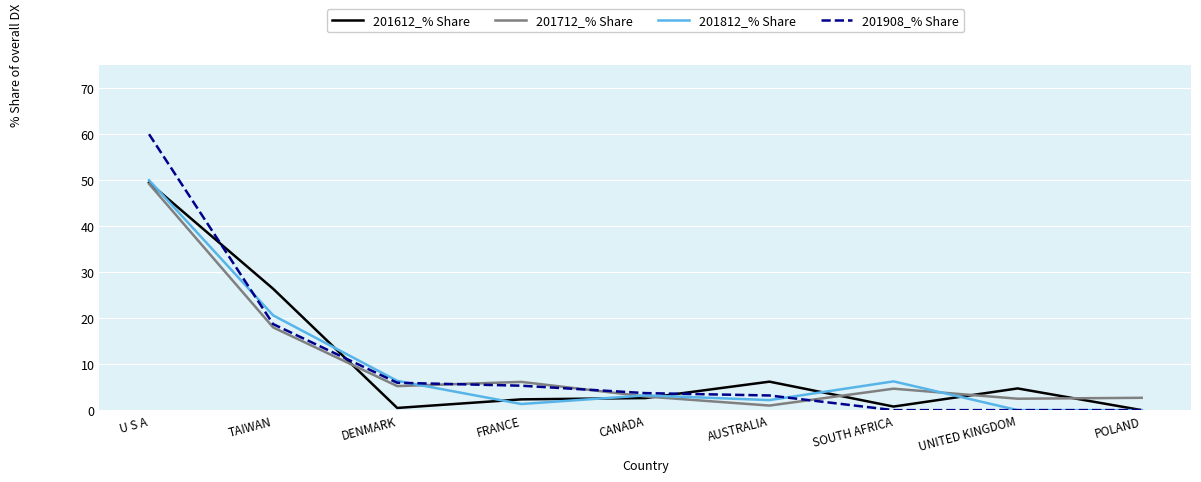

Is this an area chart (filled region under the line)?

No